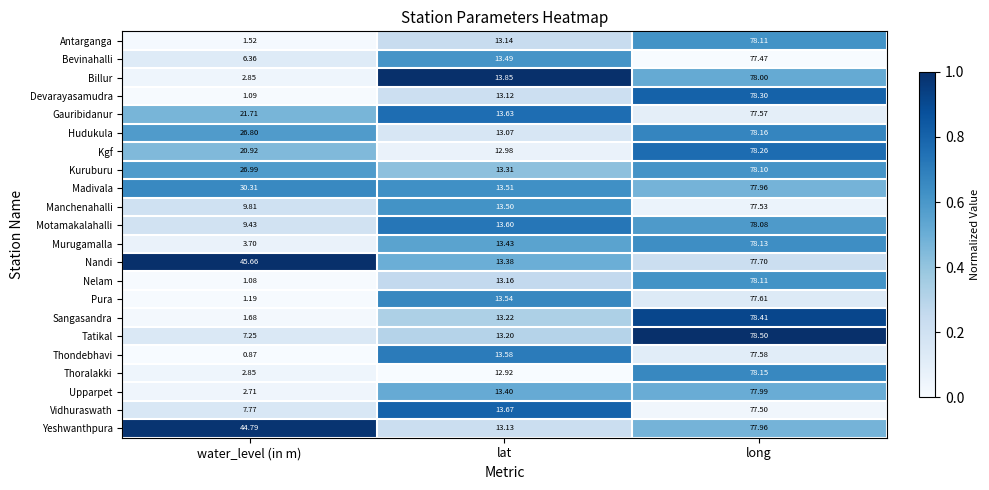

Which series has the largest total across all categories?

Nandi